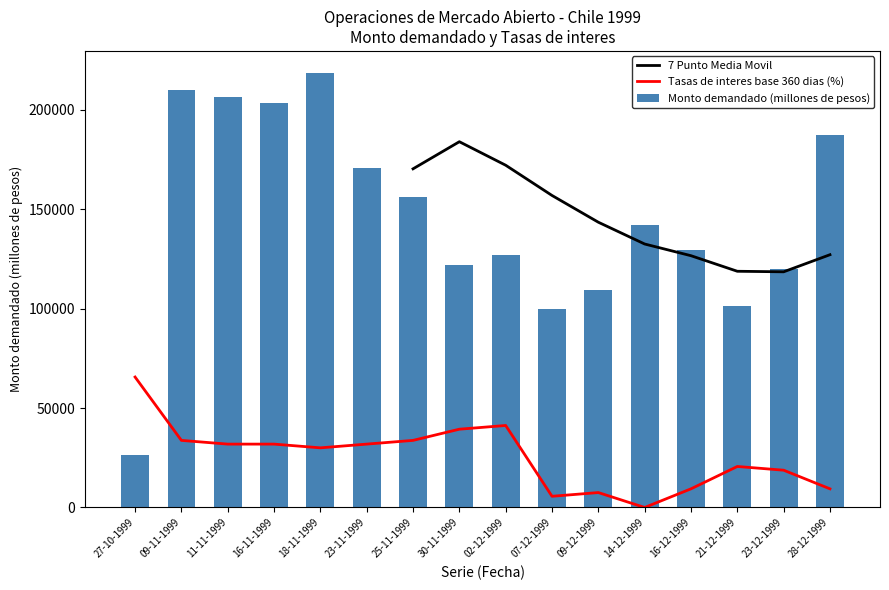

The value of Monto demandado (millones de pesos) at 18-11-1999 is 218700.0. True or false?

True